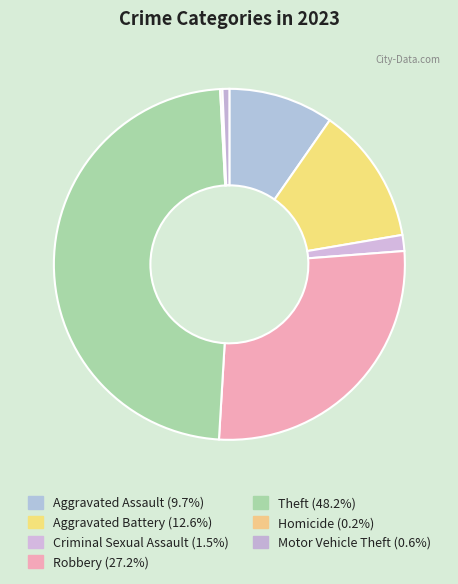

To the nearest percent, what is the combined percentage of Motor Vehicle Theft and Criminal Sexual Assault?

2%